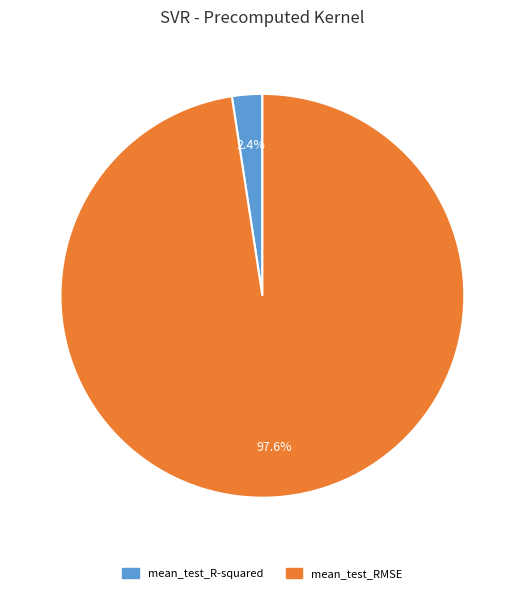

What percentage do mean_test_R-squared and mean_test_RMSE together represent?

100.0%